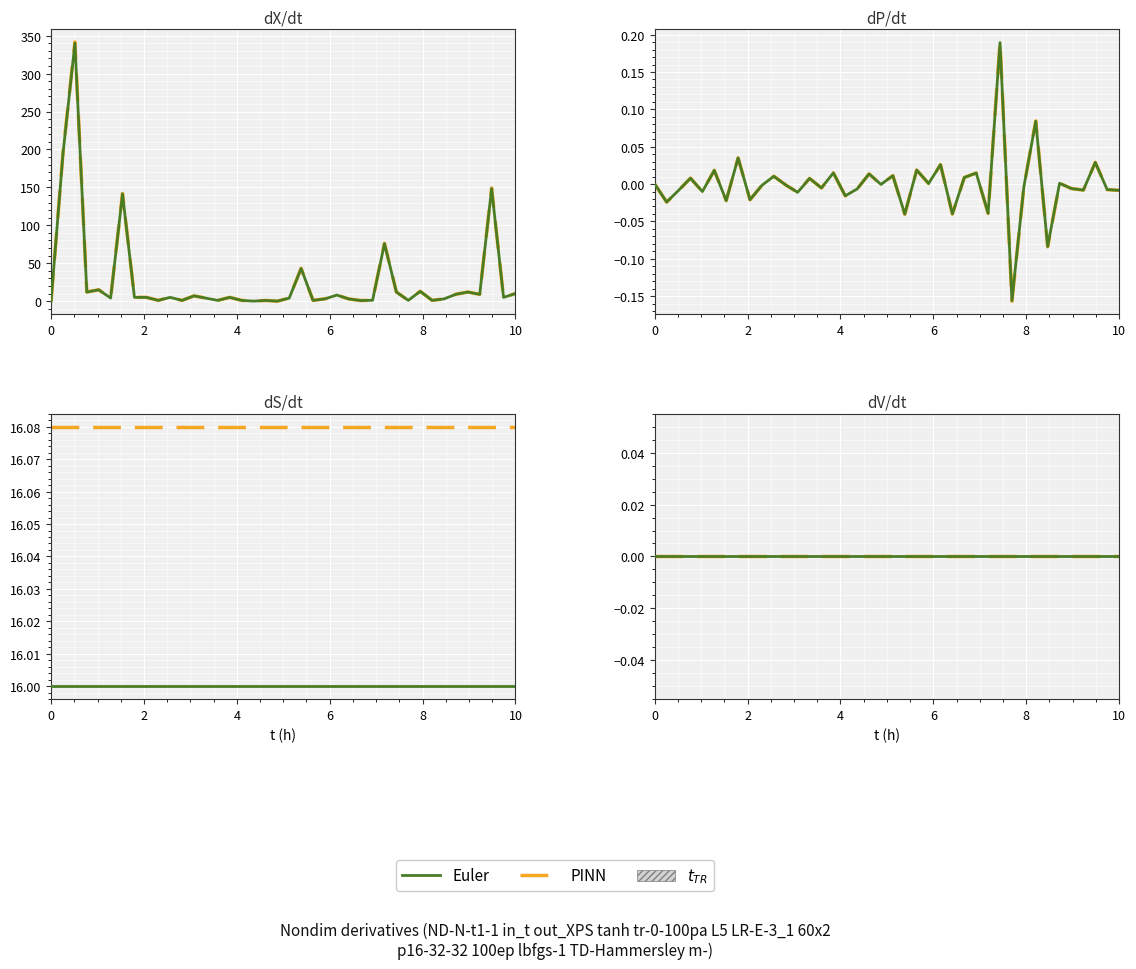

Reading left to right, what are all the values shown in this chart?

col_1: 0.0	194.7	340.0	12.0	14.9	4.1	141.3	5.0	5.0	1.0	5.0	1.0	7.0	4.0	1.0	5.0	1.0	0.0	0.9	0.0	4.0	43.1	1.0	3.0	8.0	2.9	0.8	1.1	75.8	12.0	1.0	12.9	1.1	2.9	9.1	12.0	9.0	148.4	5.0	10.0
col_2: 0.0	-0.0	-0.0	0.0	-0.0	0.0	-0.0	0.0	-0.0	-0.0	0.0	-0.0	-0.0	0.0	-0.0	0.0	-0.0	-0.0	0.0	-0.0	0.0	-0.0	0.0	0.0	0.0	-0.0	0.0	0.0	-0.0	0.2	-0.2	-0.0	0.1	-0.1	0.0	-0.0	-0.0	0.0	-0.0	-0.0